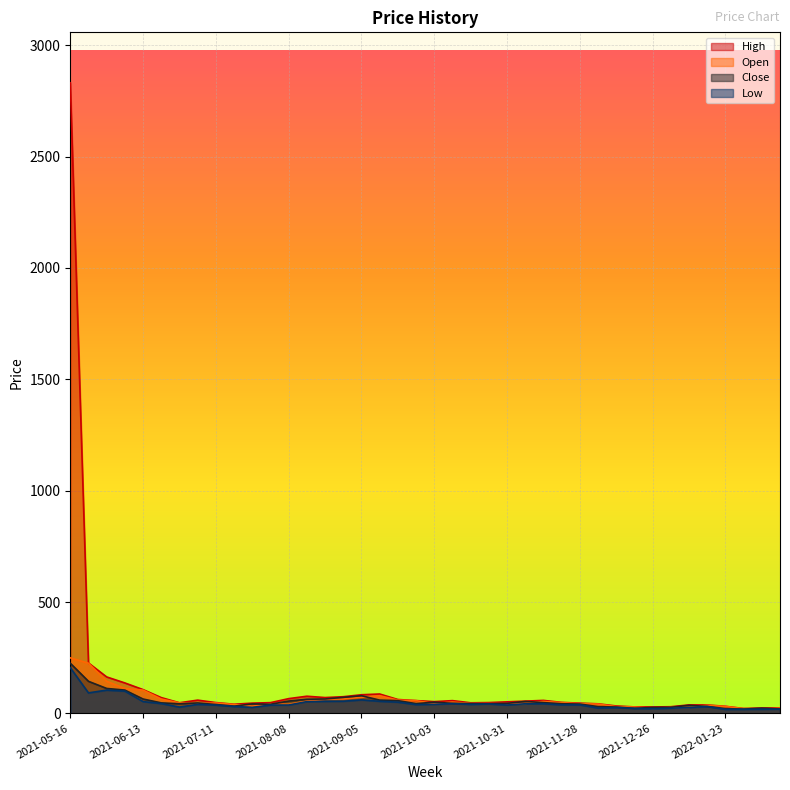

Which has a higher value, 2021-09-26 or 2021-08-15?

2021-08-15